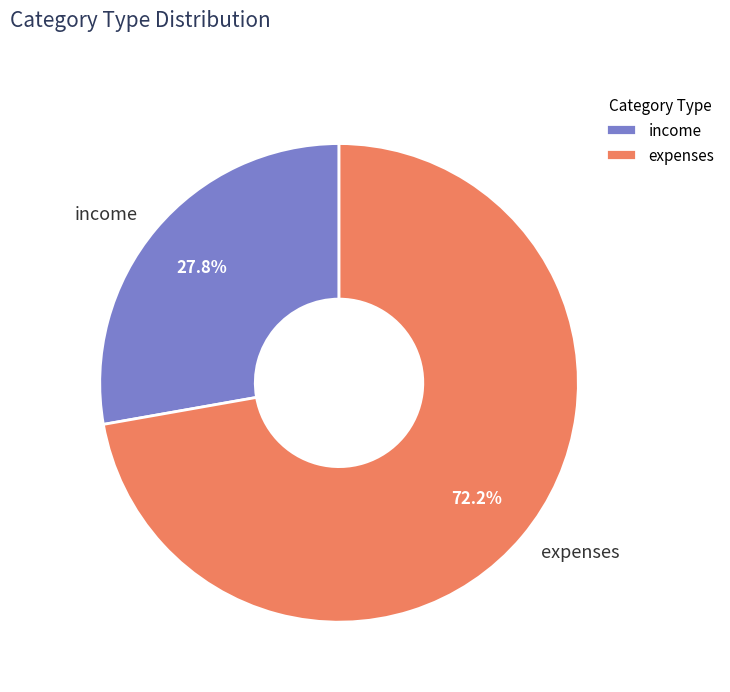

To the nearest percent, what percentage of the pie is expenses?

72%